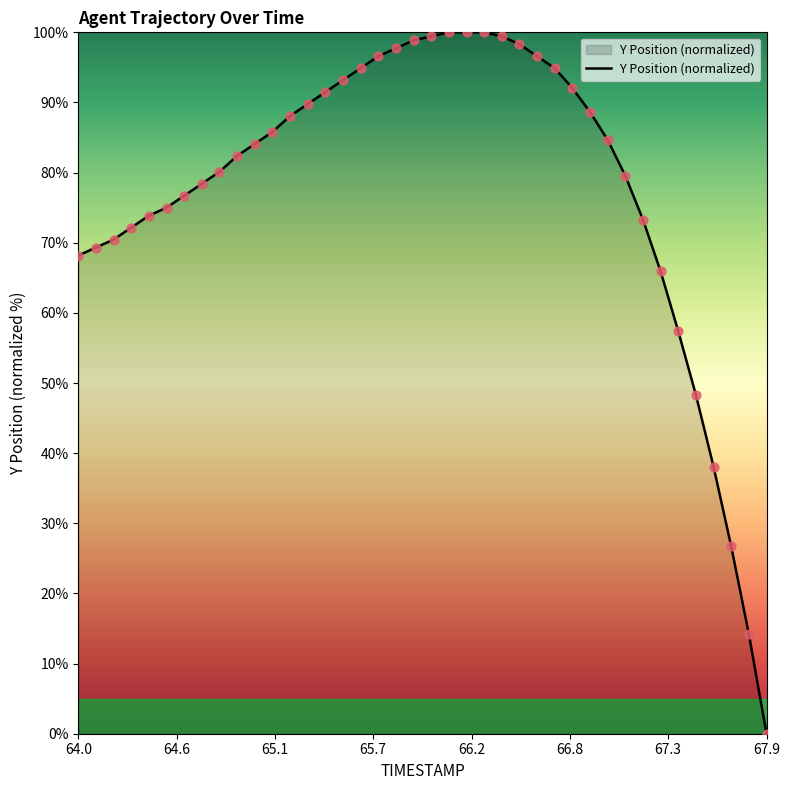

What is the maximum value shown in the chart?

100.0